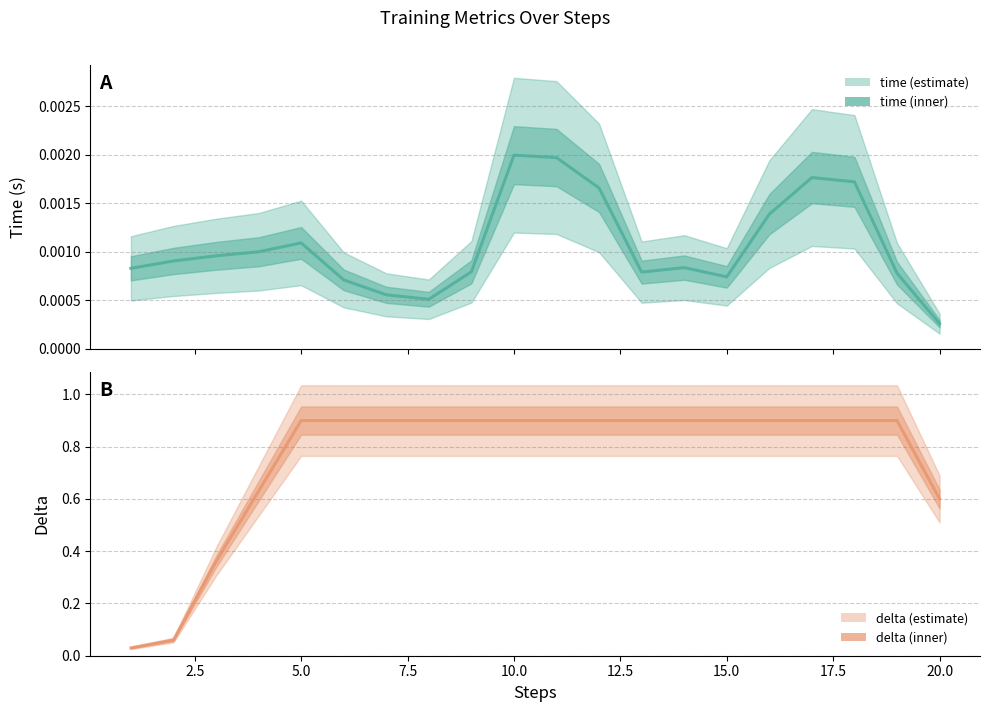

How many data points does each series have?

20